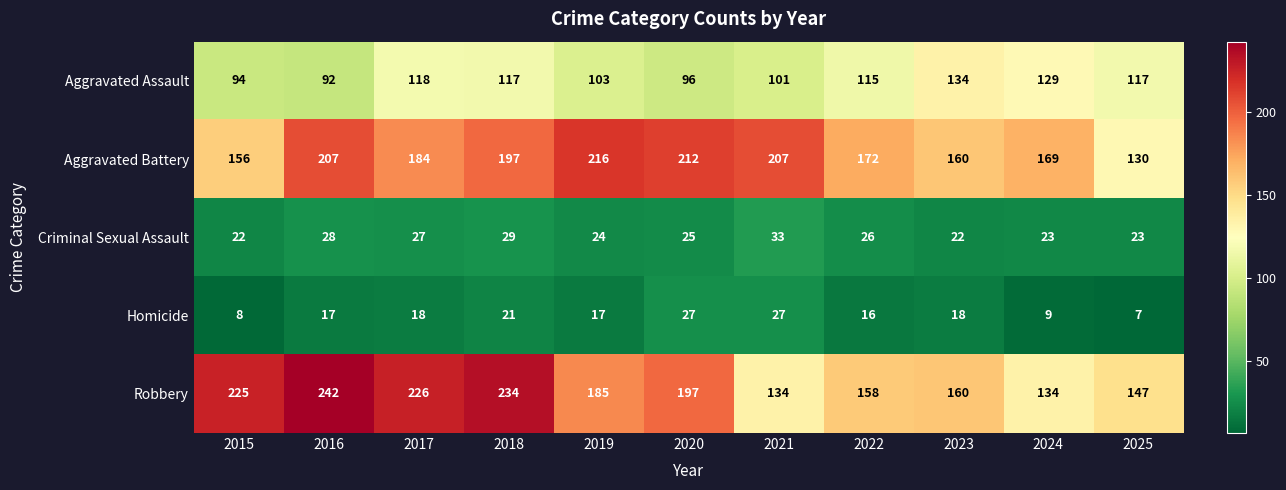

At which category is the sum across all series the highest?

2018